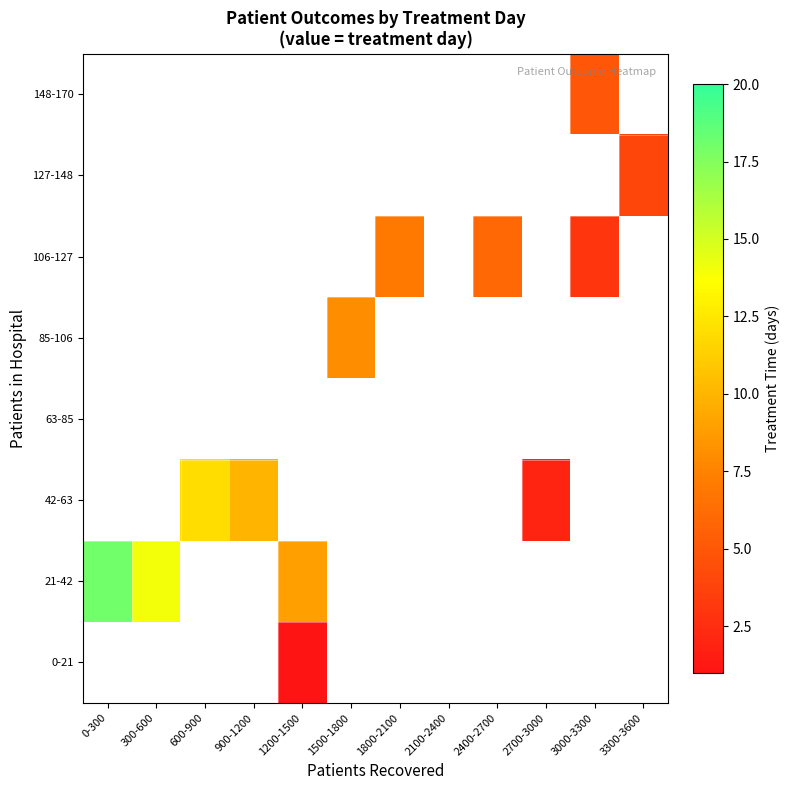

Is the value of 21-42 at 900-1200 greater than the value of 106-127 at 2100-2400?

No